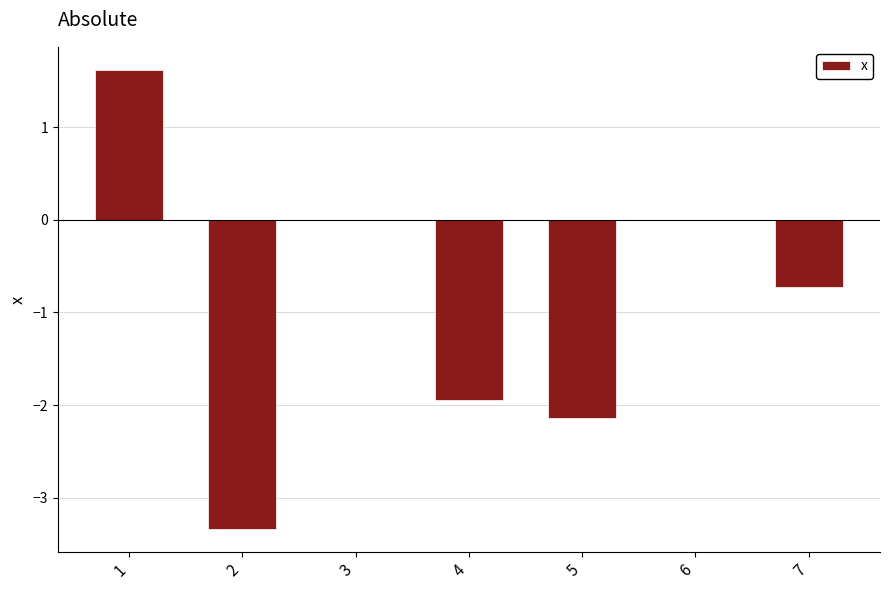

Reading left to right, what are all the values shown in this chart?

1=1.6	2=-3.3	3=0.0	4=-1.9	5=-2.1	6=0.0	7=-0.7